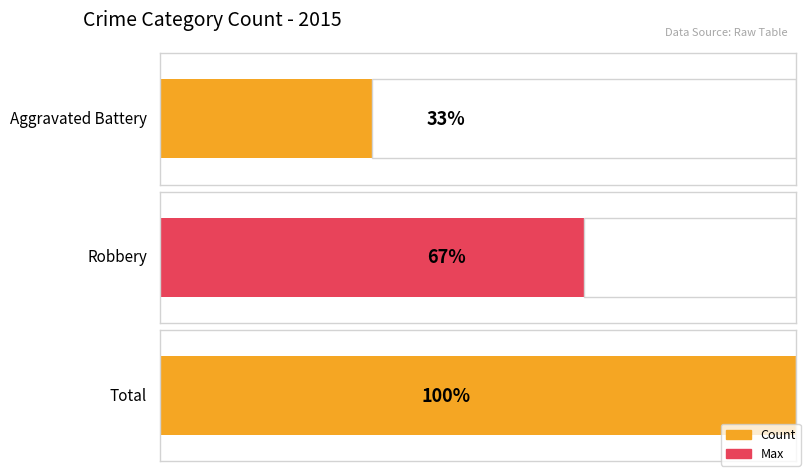

The chart shows a value of 1 at Robbery. True or false?

False